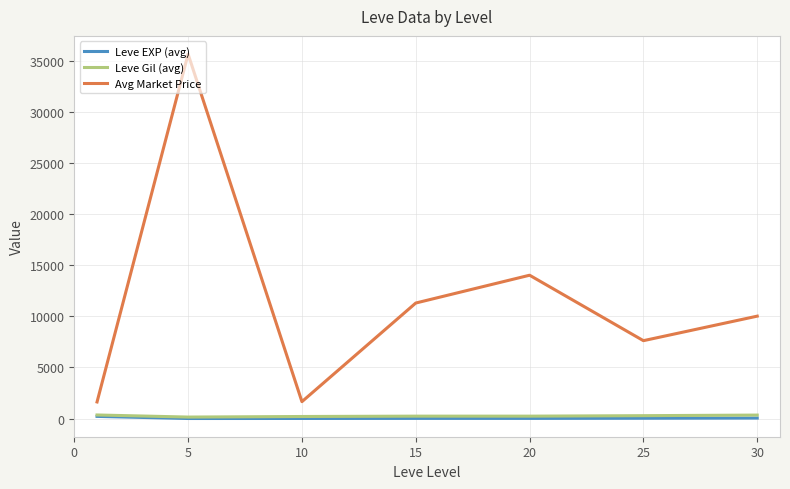

True or false: Leve Gil (avg) and Avg Market Price cross at least once.

False